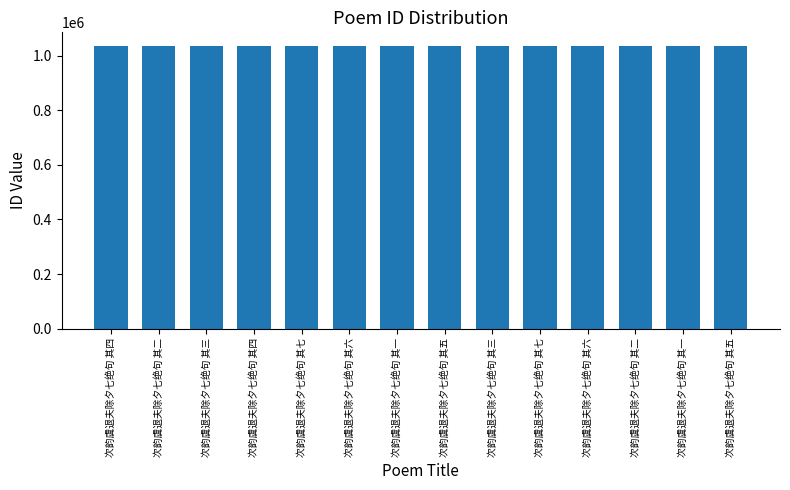

Approximately how many times larger is the value at 次韵虞退夫除夕七绝句 其三 compared to 次韵虞退夫除夕七绝句 其五?

1.0